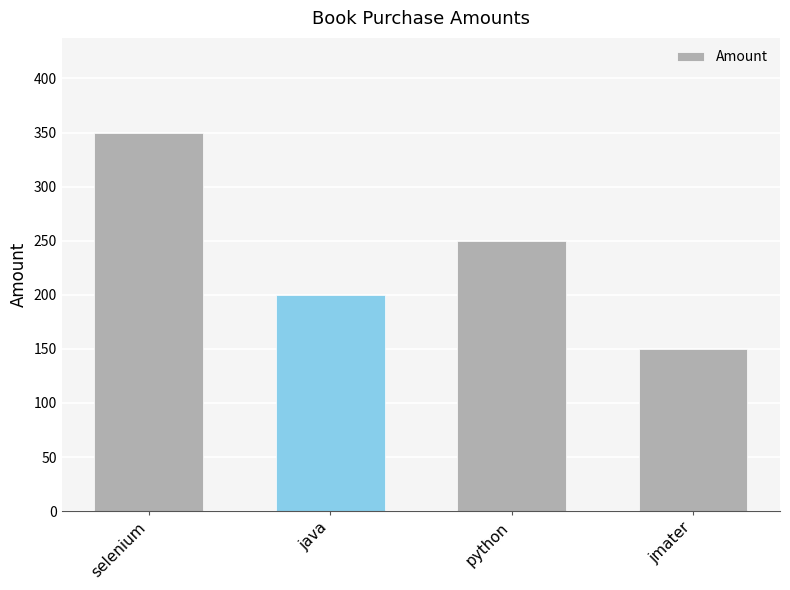

Does the chart contain any negative values?

No